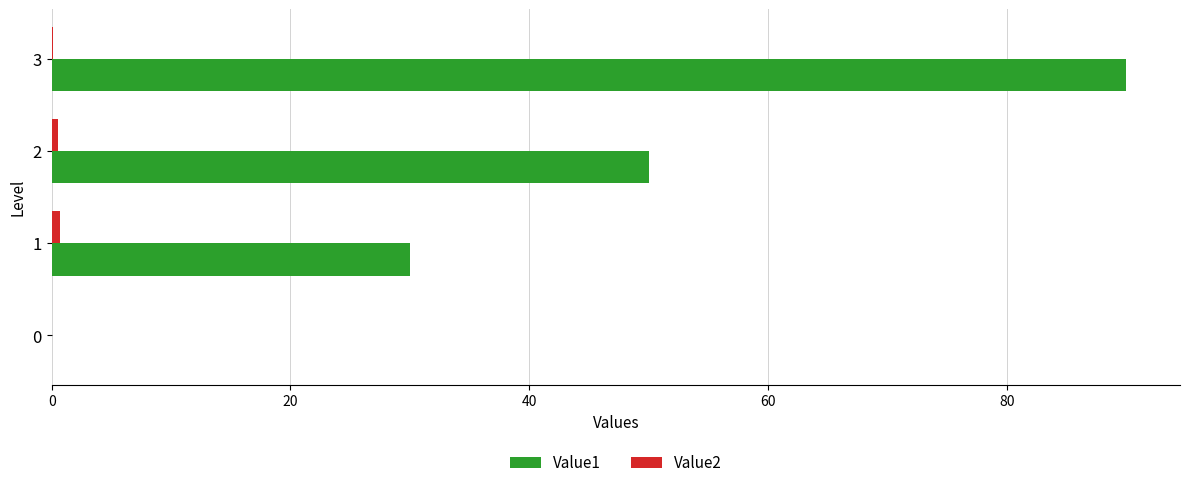

How many Value1 values are between 30 and 90?

3